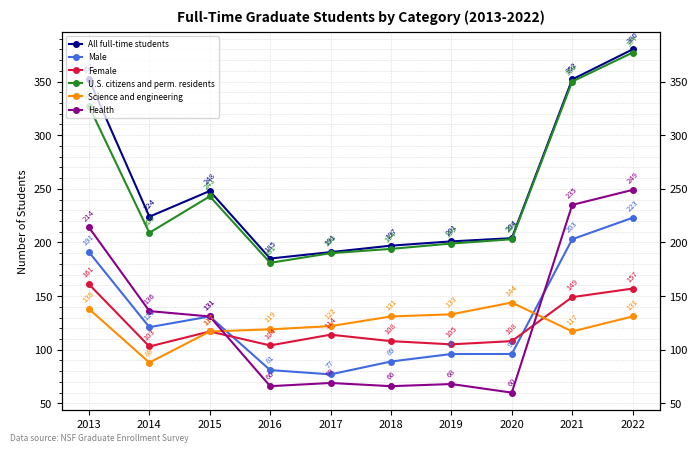

How many data points in Female are less than 114?

5